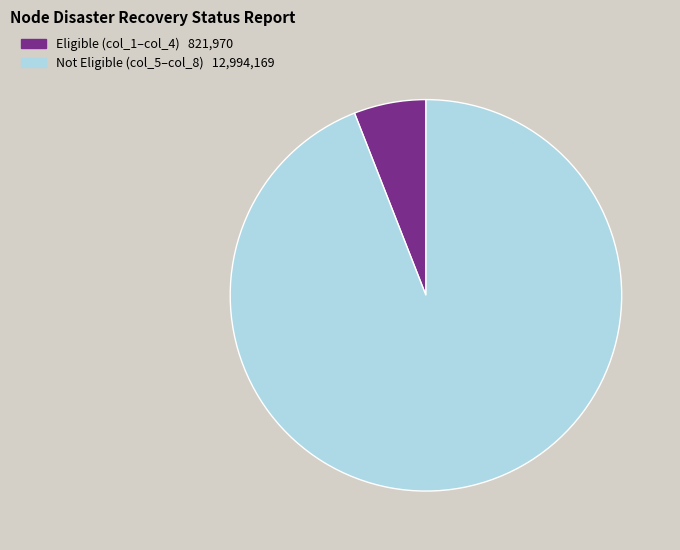

Does any single category account for the majority?

Yes